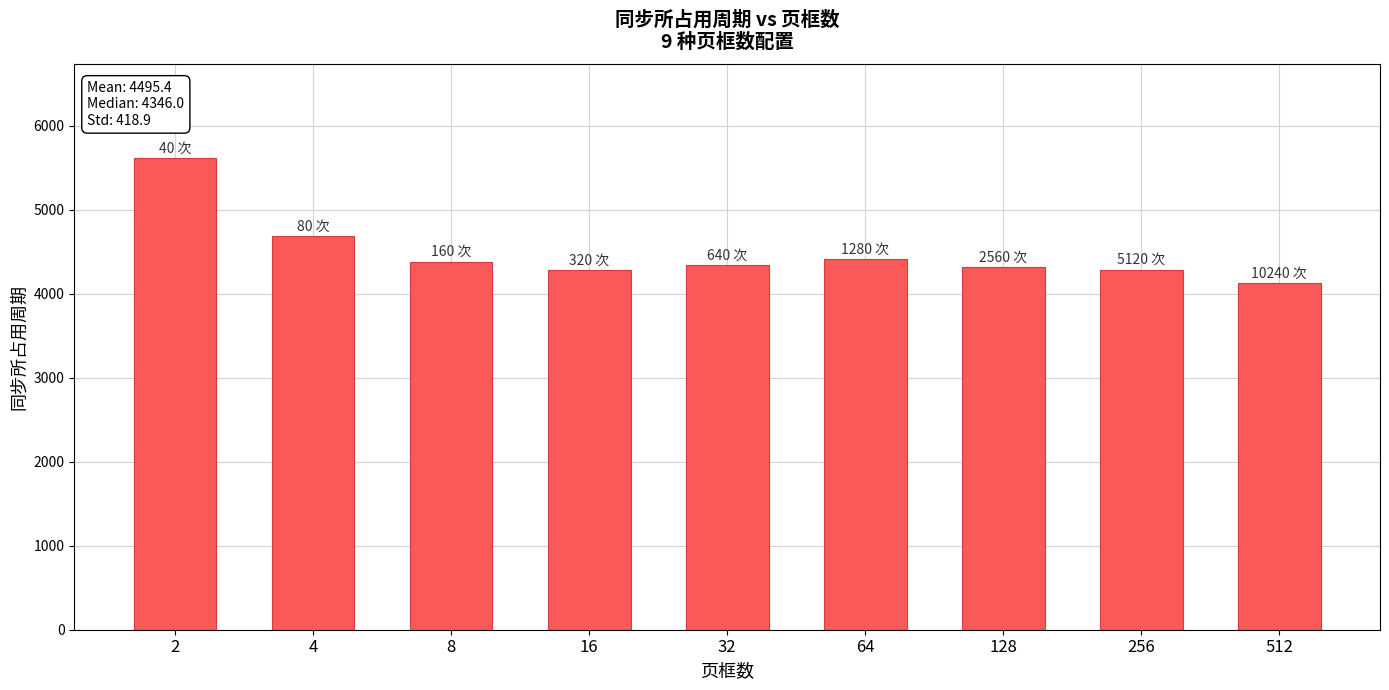

What is the sum of all values?

40459